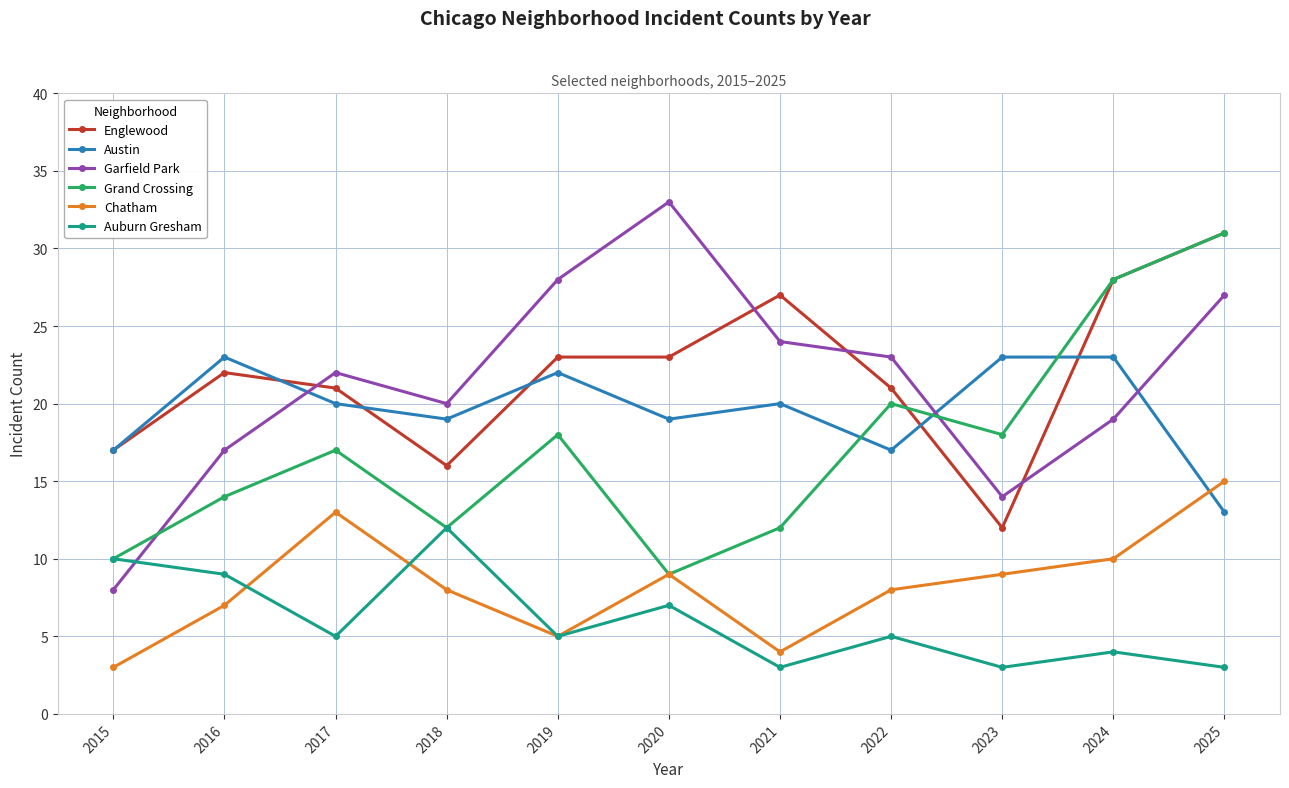

What is the approximate value of Garfield Park at 2020, to the nearest 10?

30